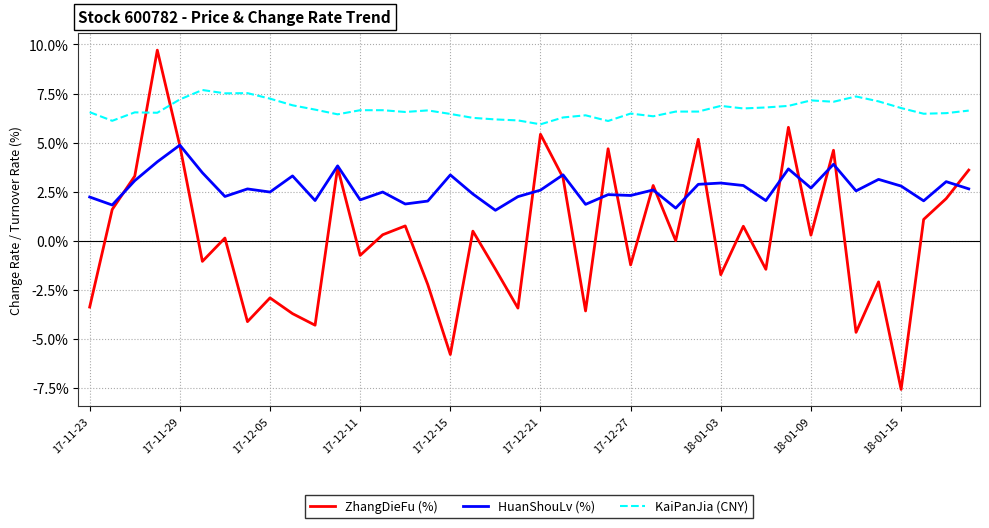

What is the minimum value shown in the chart?

-7.6